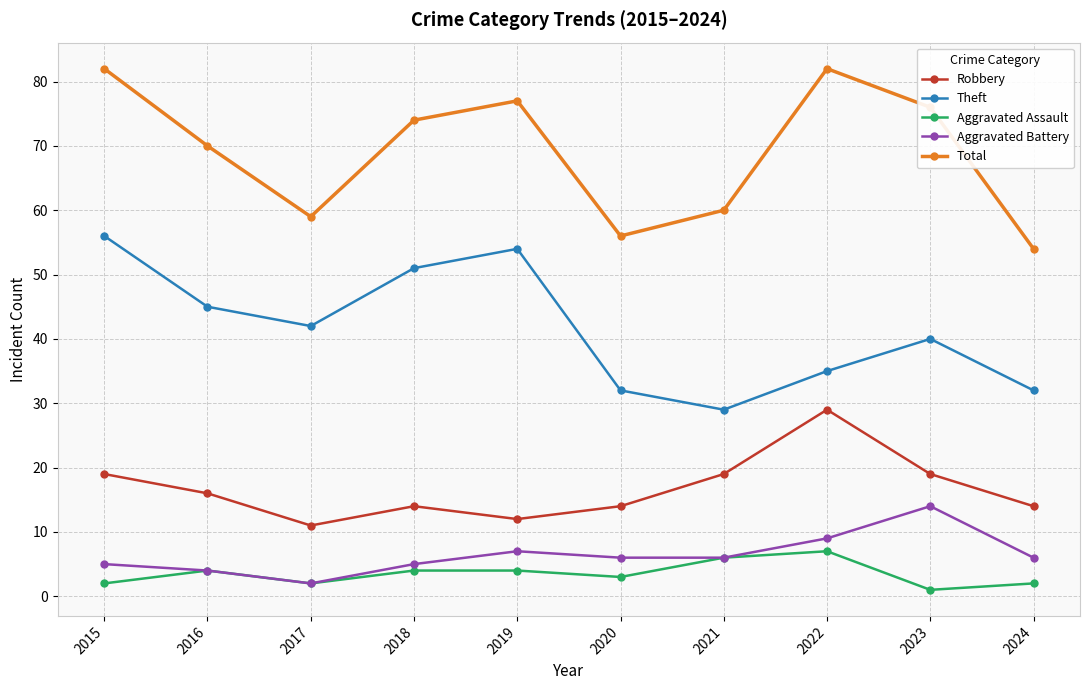

Count the number of categories in the chart.

10